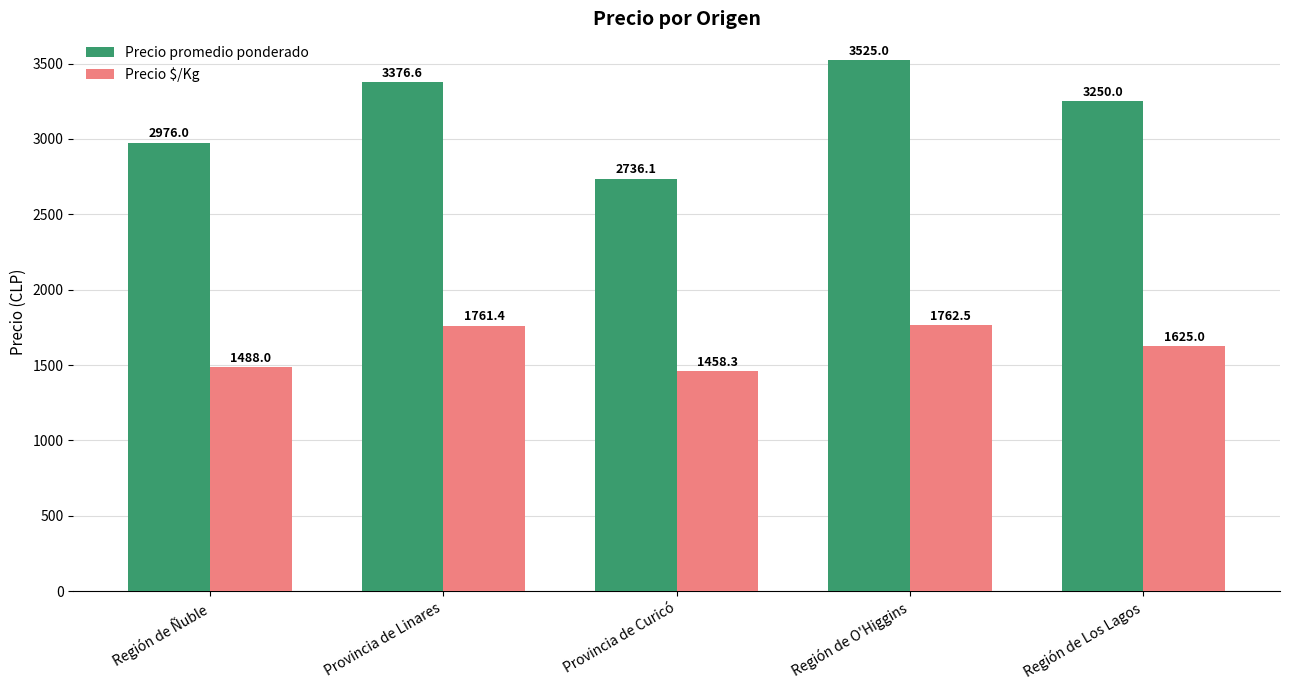

Is the value of Precio promedio ponderado at Región de Los Lagos greater than the value of Precio $/Kg at Provincia de Curicó?

Yes